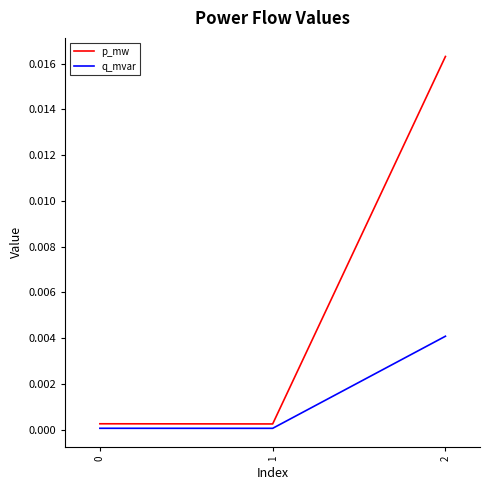

List the series in order of their overall mean, highest first.

p_mw, q_mvar